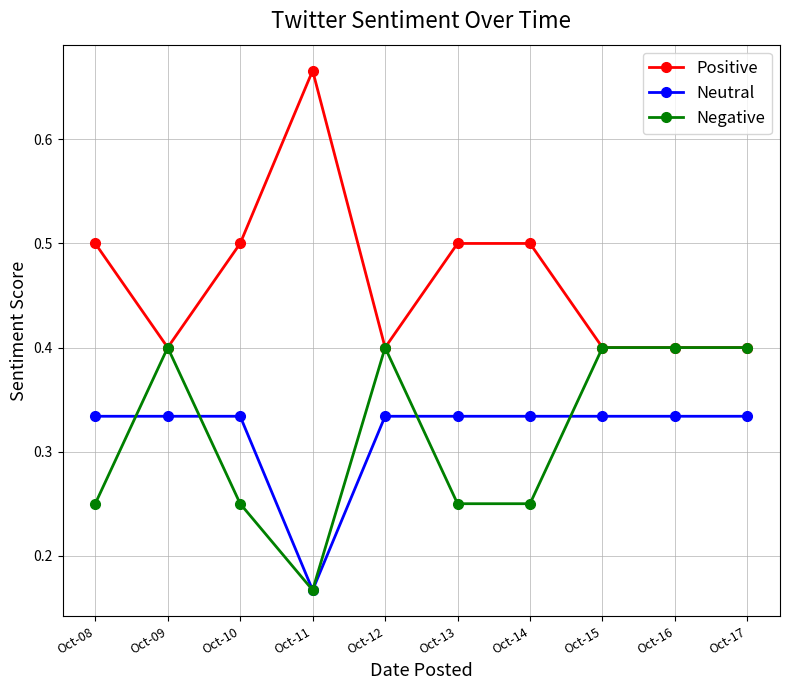

Which series ends up on top after the final intersection of Negative and Neutral?

Negative